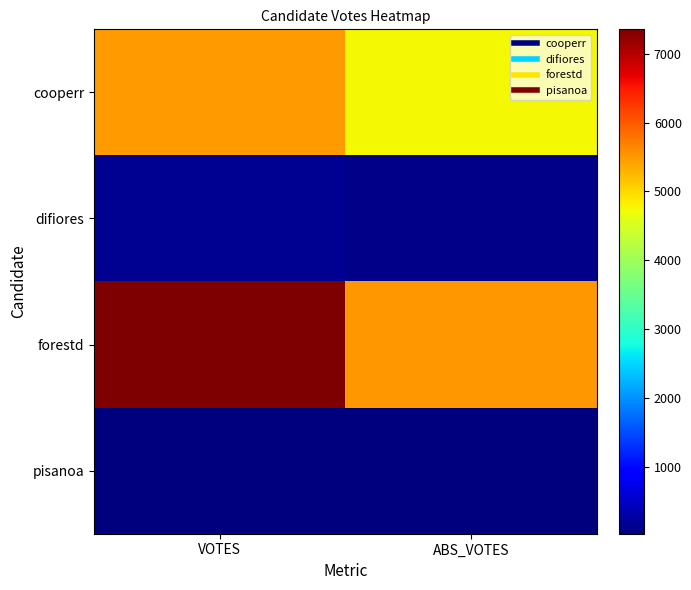

How many distinct data groups are displayed?

4